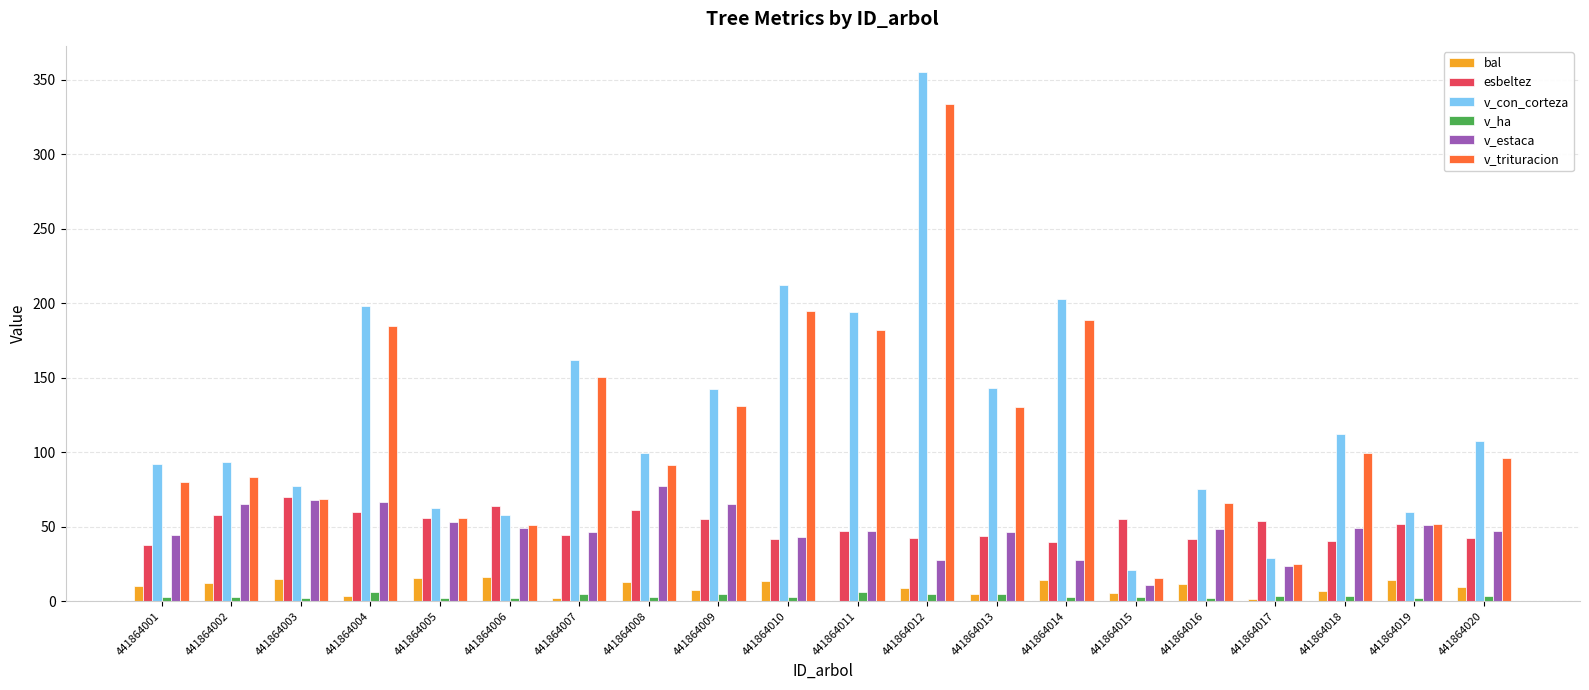

What is the sum of all v_trituracion values?

2279.1